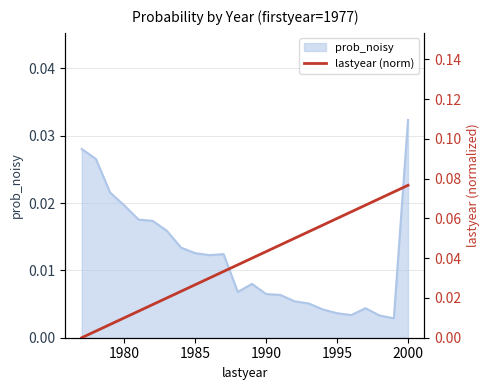

How many positive values are there?

23